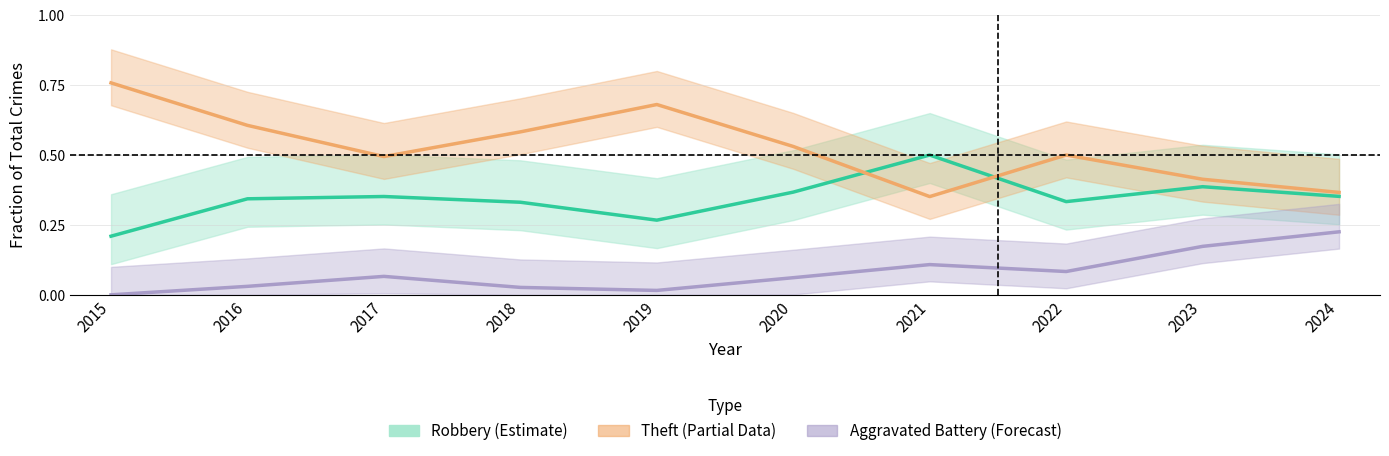

Where is Aggravated Battery nearest to the value 0?

2015